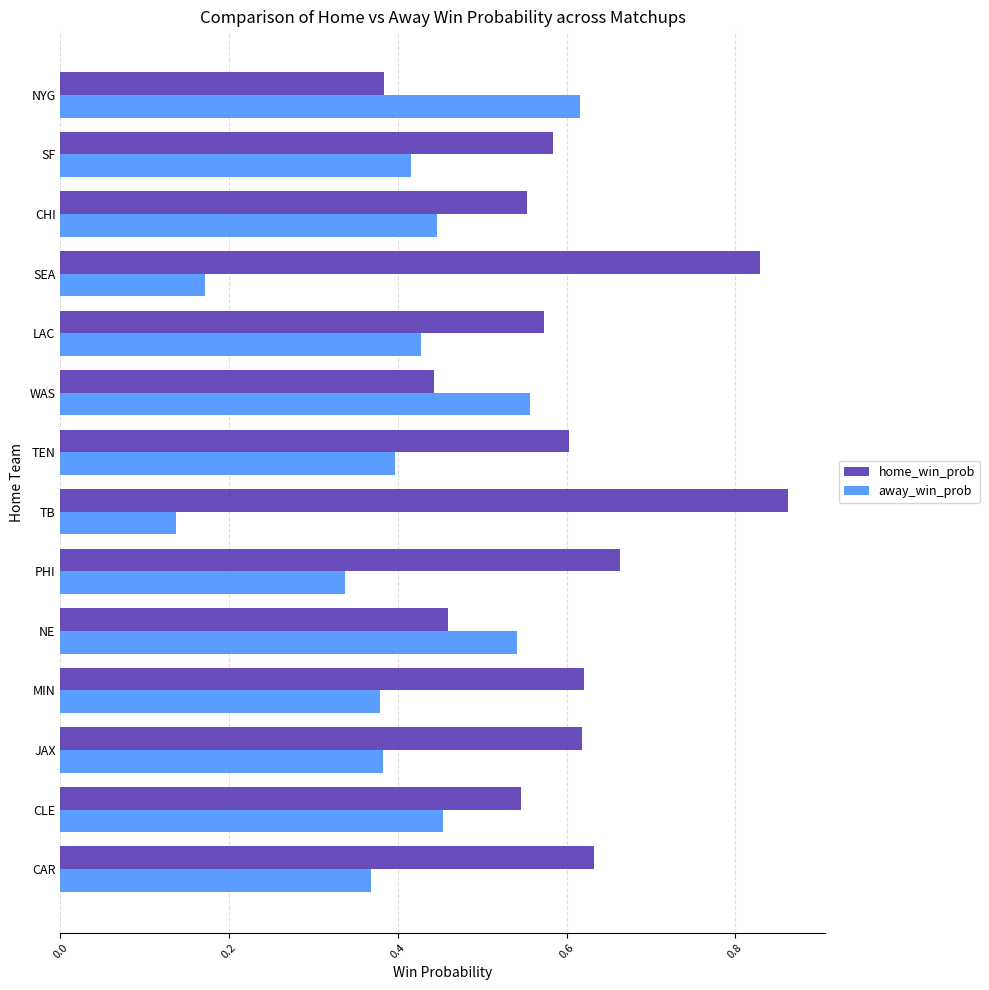

Which series has the largest total across all categories?

home_win_prob